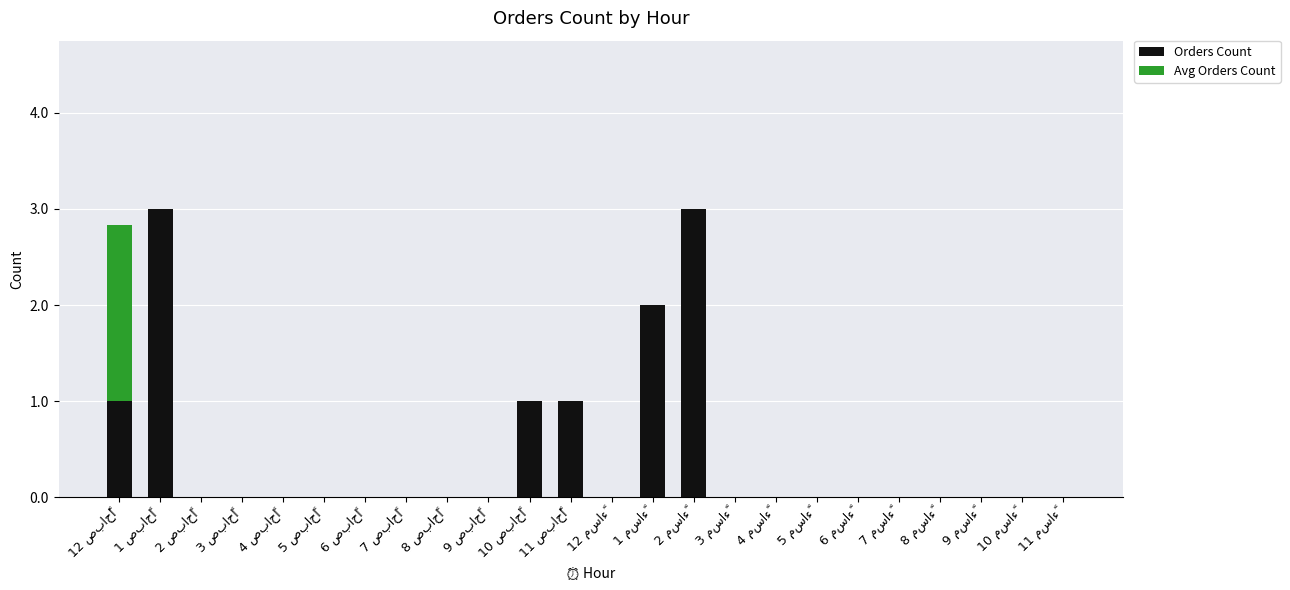

What are all the series names shown in the legend?

Orders Count, Avg Orders Count